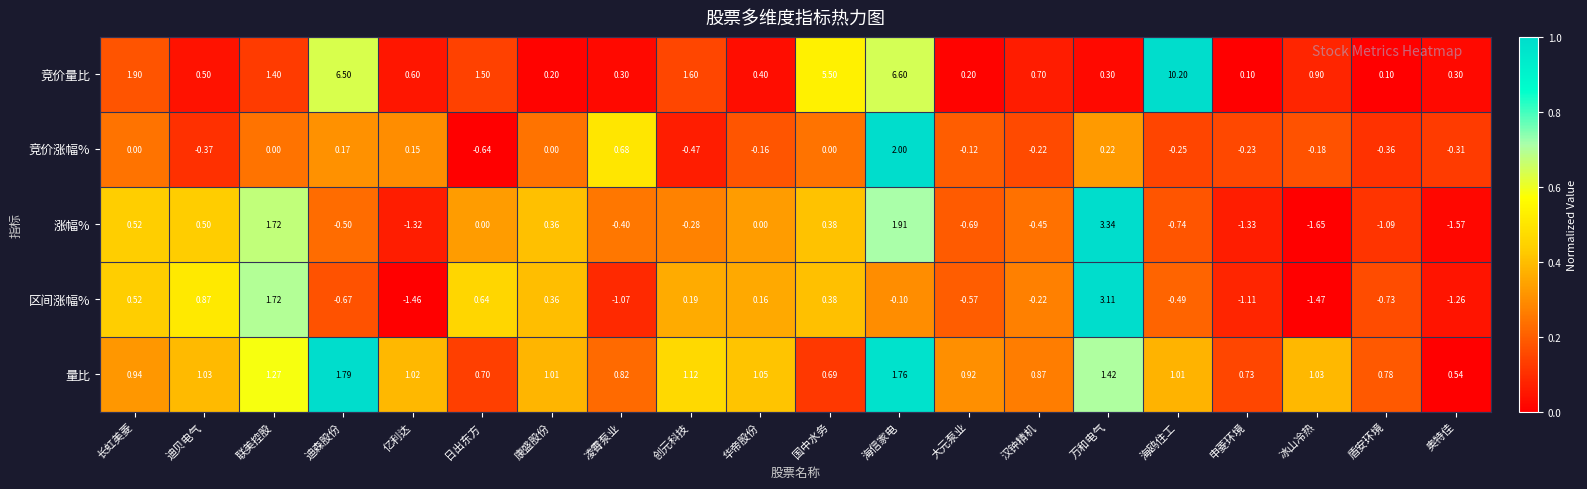

List the series in order of their peak value, highest first.

竞价量比, 涨幅%, 区间涨幅%, 竞价涨幅%, 量比